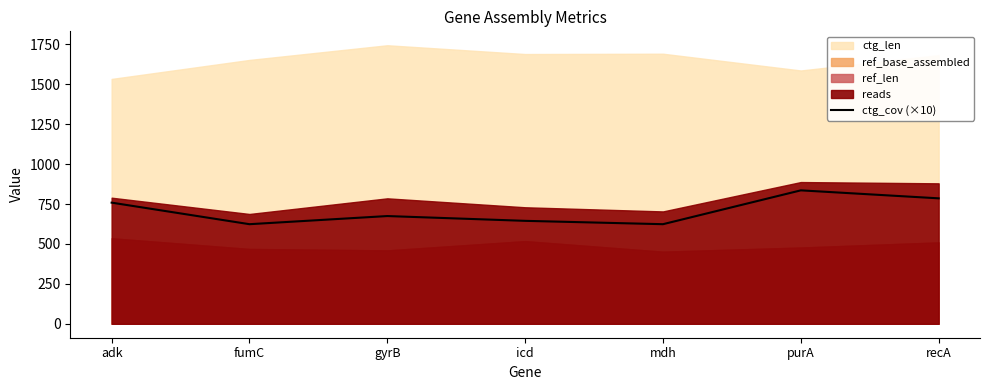

The value of ctg_cov (×10) at gyrB is 241. True or false?

False